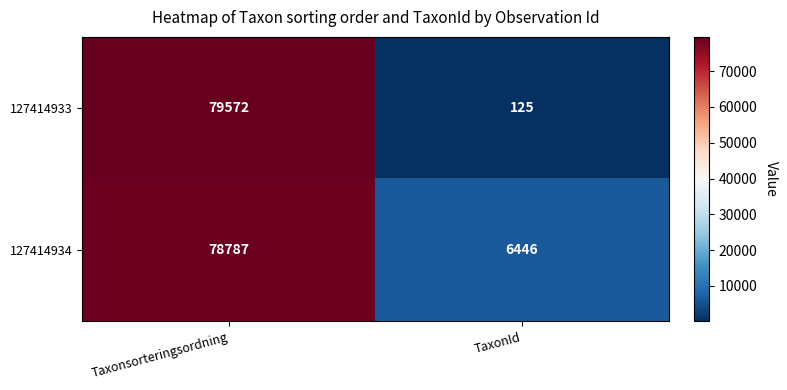

At which category is the sum across all series the highest?

Taxonsorteringsordning